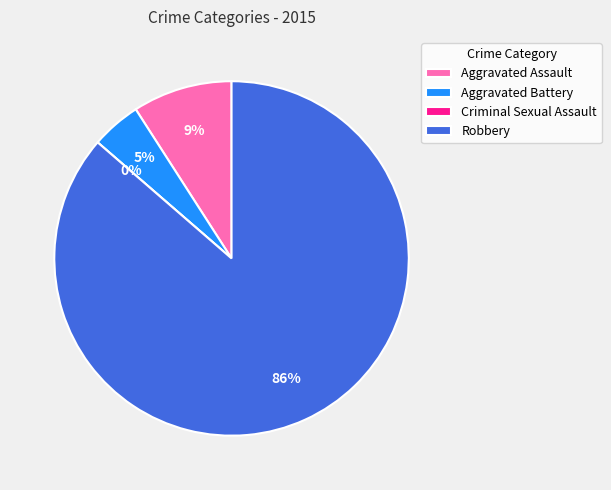

Which category accounts for the majority?

Robbery